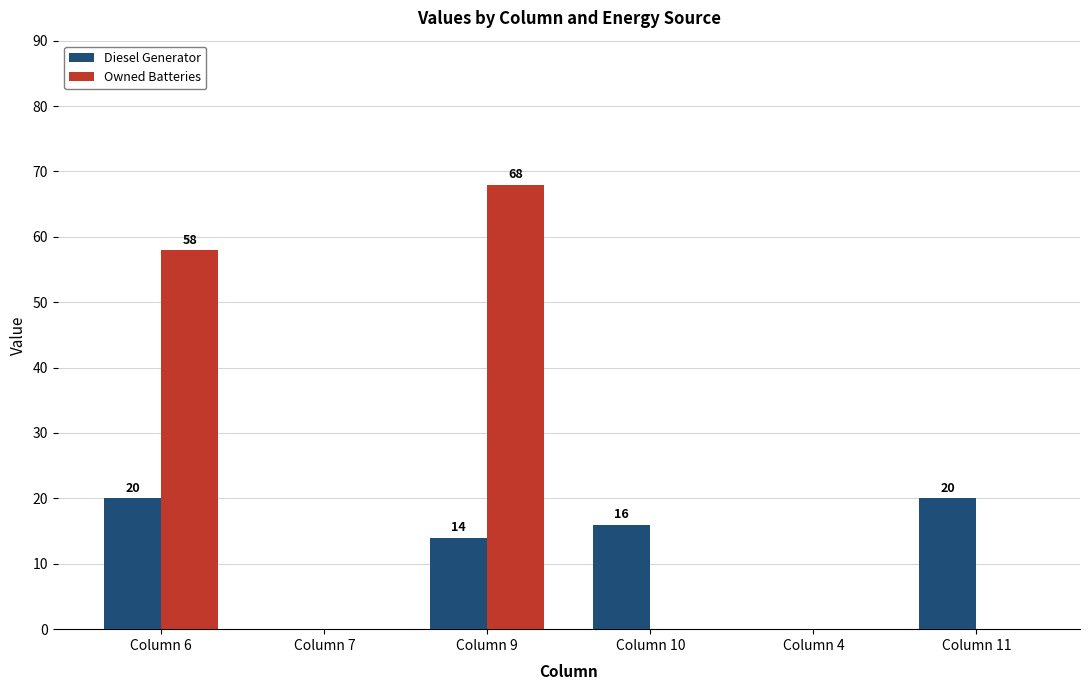

True or false: Diesel Generator has a value of 6 at Column 6.

False